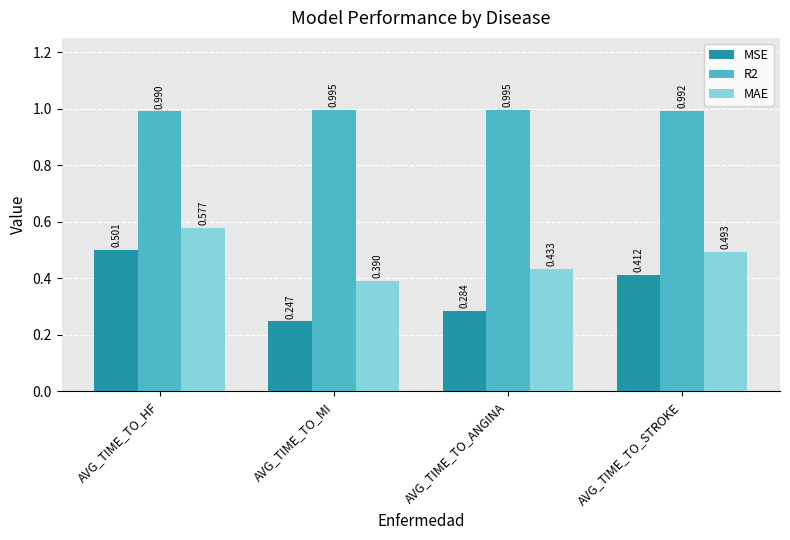

How many bars are there in each group?

3